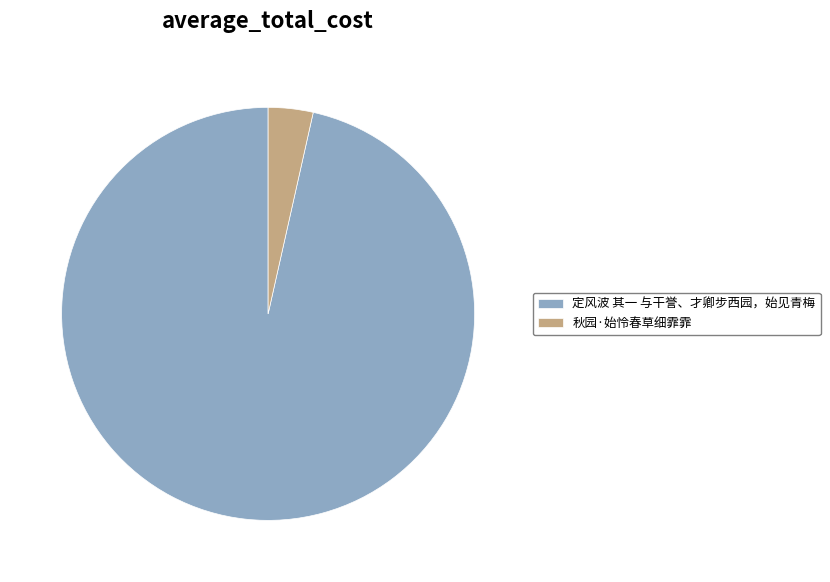

Count the number of slices in the pie.

2